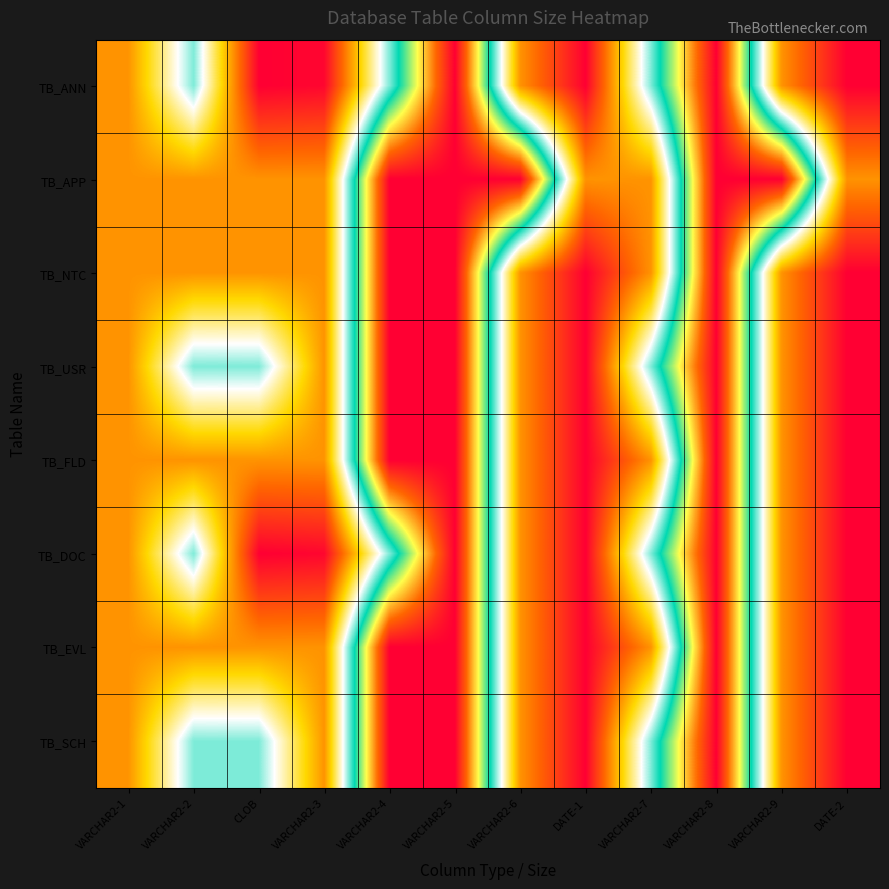

Reading left to right, extract all data points from this chart.

TB_ANN: VARCHAR2-1=20	VARCHAR2-2=50	CLOB=0	VARCHAR2-3=1	VARCHAR2-4=50	VARCHAR2-5=100	VARCHAR2-6=20	DATE-1=0	VARCHAR2-7=50	VARCHAR2-8=100	VARCHAR2-9=20	DATE-2=0
TB_APP: VARCHAR2-1=20	VARCHAR2-2=20	CLOB=20	VARCHAR2-3=20	VARCHAR2-4=100	VARCHAR2-5=100	VARCHAR2-6=100	DATE-1=20	VARCHAR2-7=20	VARCHAR2-8=100	VARCHAR2-9=100	DATE-2=20
TB_NTC: VARCHAR2-1=20	VARCHAR2-2=20	CLOB=20	VARCHAR2-3=20	VARCHAR2-4=100	VARCHAR2-5=100	VARCHAR2-6=20	DATE-1=0	VARCHAR2-7=20	VARCHAR2-8=100	VARCHAR2-9=20	DATE-2=0
TB_USR: VARCHAR2-1=20	VARCHAR2-2=50	CLOB=50	VARCHAR2-3=20	VARCHAR2-4=100	VARCHAR2-5=100	VARCHAR2-6=20	DATE-1=0	VARCHAR2-7=50	VARCHAR2-8=100	VARCHAR2-9=20	DATE-2=0
TB_FLD: VARCHAR2-1=20	VARCHAR2-2=20	CLOB=20	VARCHAR2-3=20	VARCHAR2-4=100	VARCHAR2-5=100	VARCHAR2-6=20	DATE-1=0	VARCHAR2-7=20	VARCHAR2-8=100	VARCHAR2-9=20	DATE-2=0
TB_DOC: VARCHAR2-1=20	VARCHAR2-2=50	CLOB=0	VARCHAR2-3=1	VARCHAR2-4=50	VARCHAR2-5=100	VARCHAR2-6=20	DATE-1=0	VARCHAR2-7=50	VARCHAR2-8=100	VARCHAR2-9=20	DATE-2=0
TB_EVL: VARCHAR2-1=20	VARCHAR2-2=20	CLOB=20	VARCHAR2-3=20	VARCHAR2-4=100	VARCHAR2-5=100	VARCHAR2-6=20	DATE-1=0	VARCHAR2-7=20	VARCHAR2-8=100	VARCHAR2-9=20	DATE-2=0
TB_SCH: VARCHAR2-1=20	VARCHAR2-2=50	CLOB=50	VARCHAR2-3=20	VARCHAR2-4=100	VARCHAR2-5=100	VARCHAR2-6=20	DATE-1=0	VARCHAR2-7=50	VARCHAR2-8=100	VARCHAR2-9=20	DATE-2=0